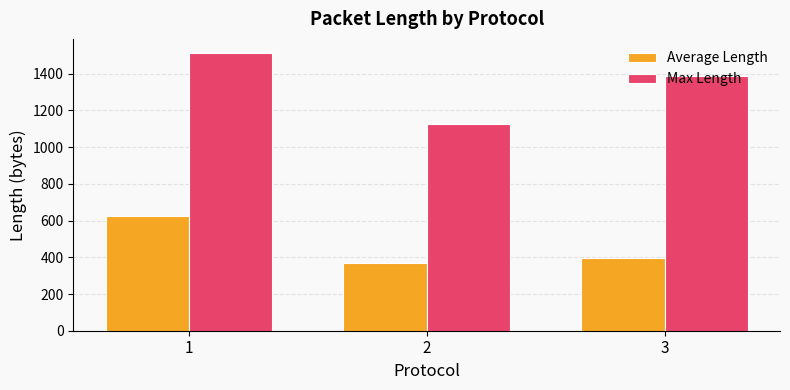

The value of Max Length at 1 is 2049.7. True or false?

False